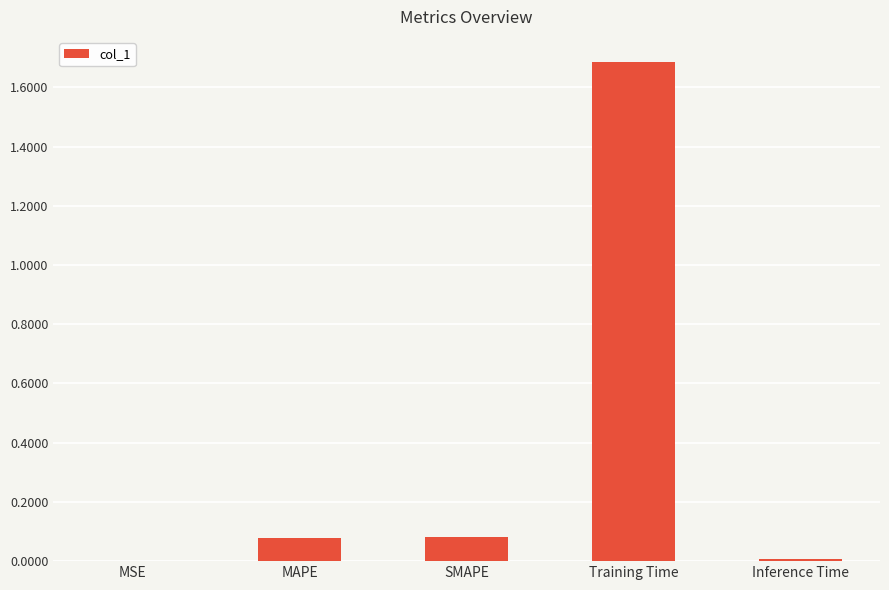

The value at Inference Time is 0.0. True or false?

True